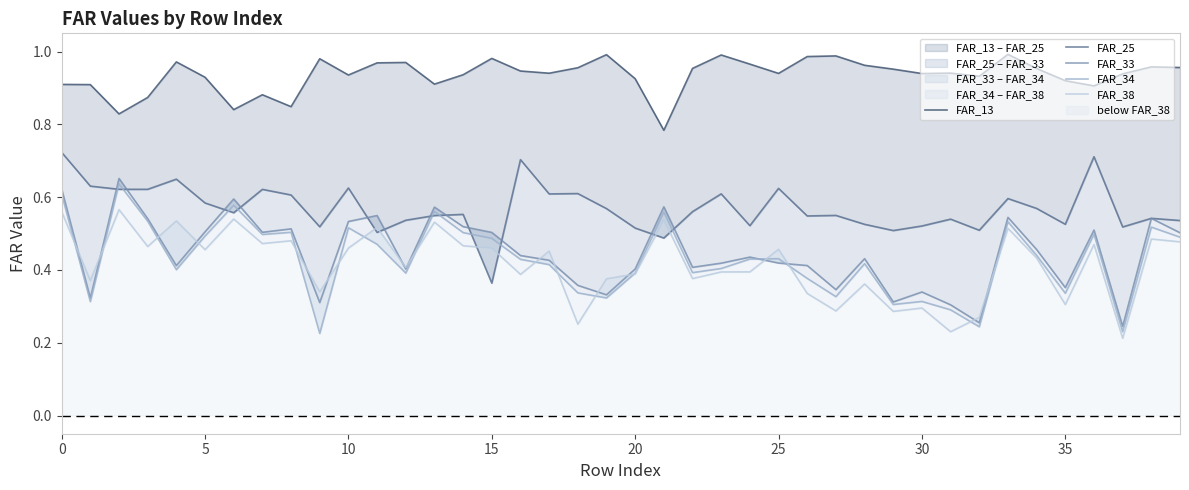

True or false: FAR_38 has more than 2 points higher than both neighbors.

True